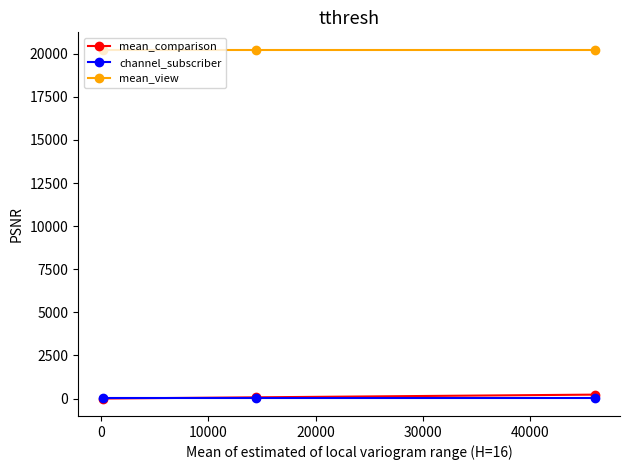

What is the value of the mean_comparison point at the 1st from the left?

1